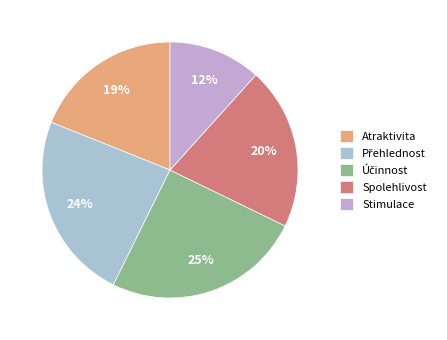

How much of the chart is everything except Účinnost?

74.9%